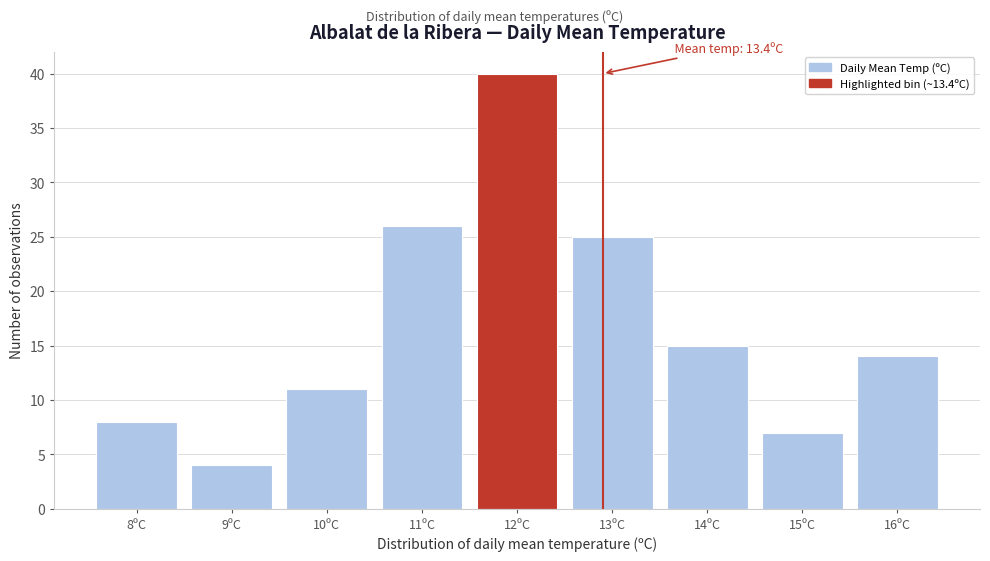

Reading right to left, what are all the values shown in this chart?

16ºC=14	15ºC=7	14ºC=15	13ºC=25	12ºC=40	11ºC=26	10ºC=11	9ºC=4	8ºC=8